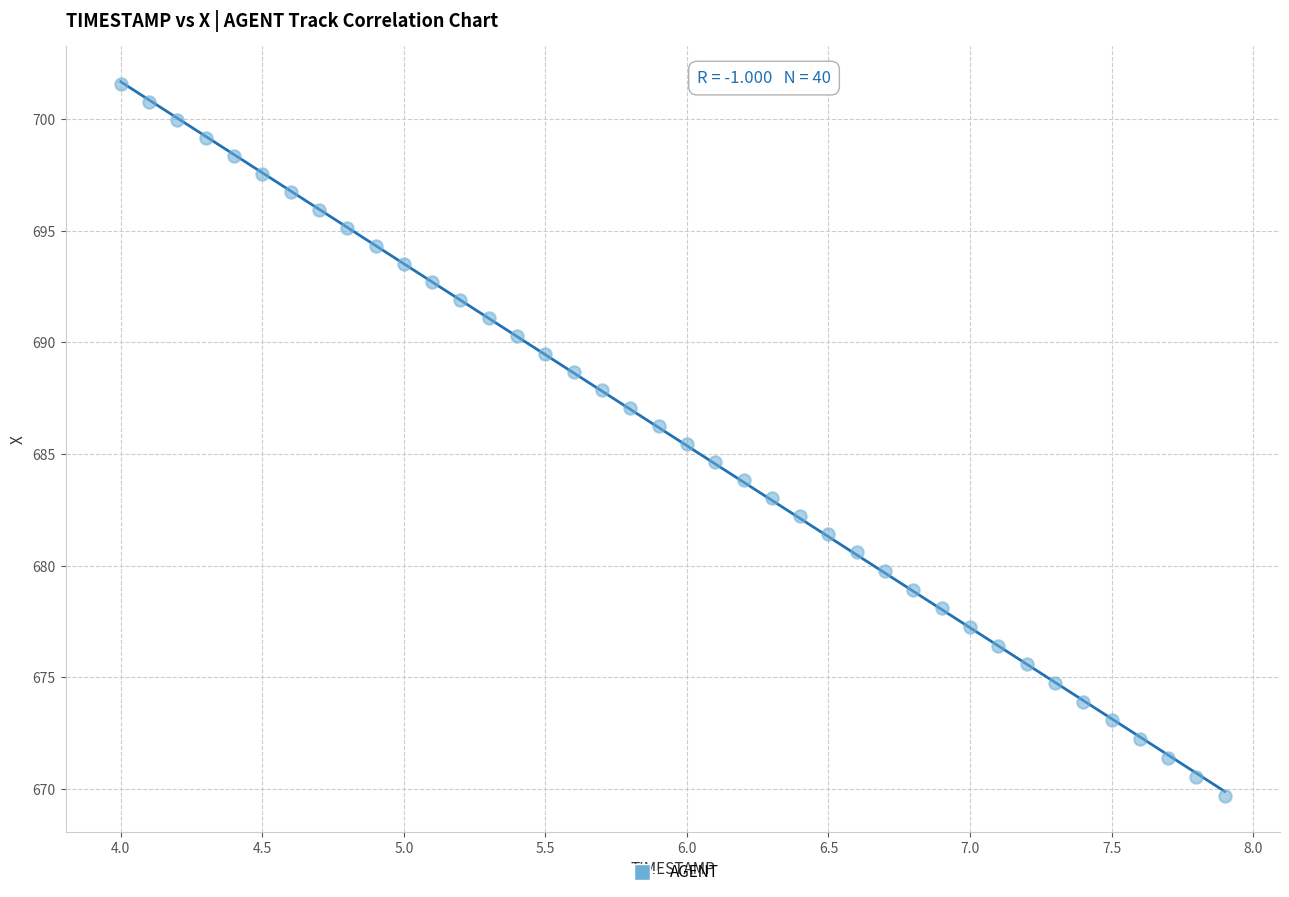

What is the range of Y values (max minus min)?

31.9